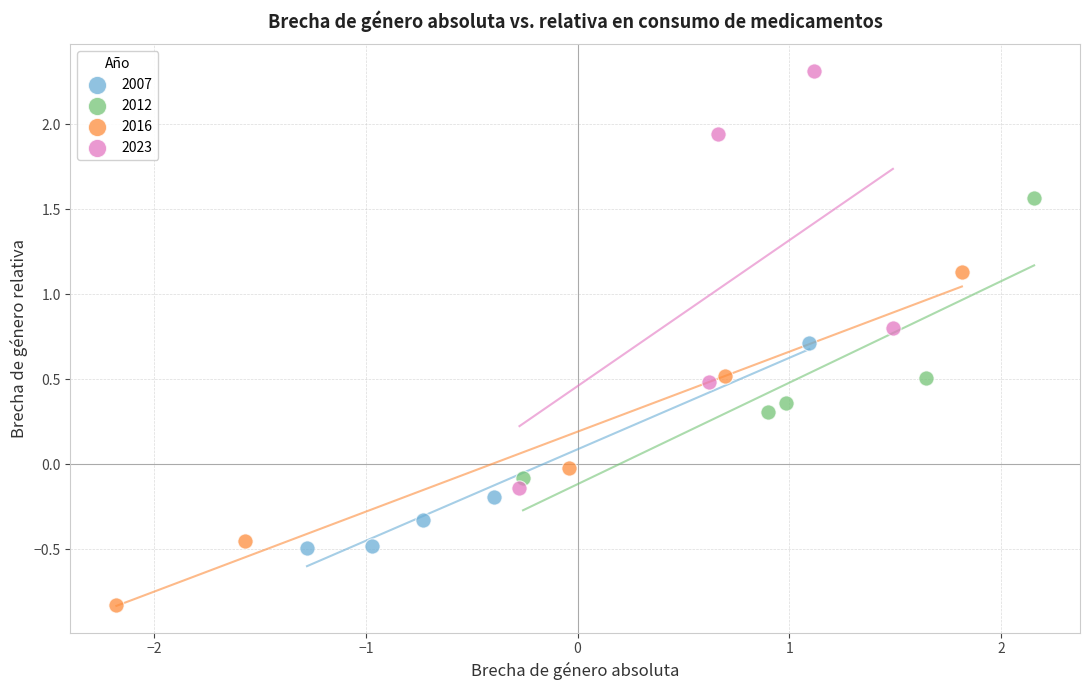

What are all the series names shown in the legend?

2007, 2012, 2016, 2023